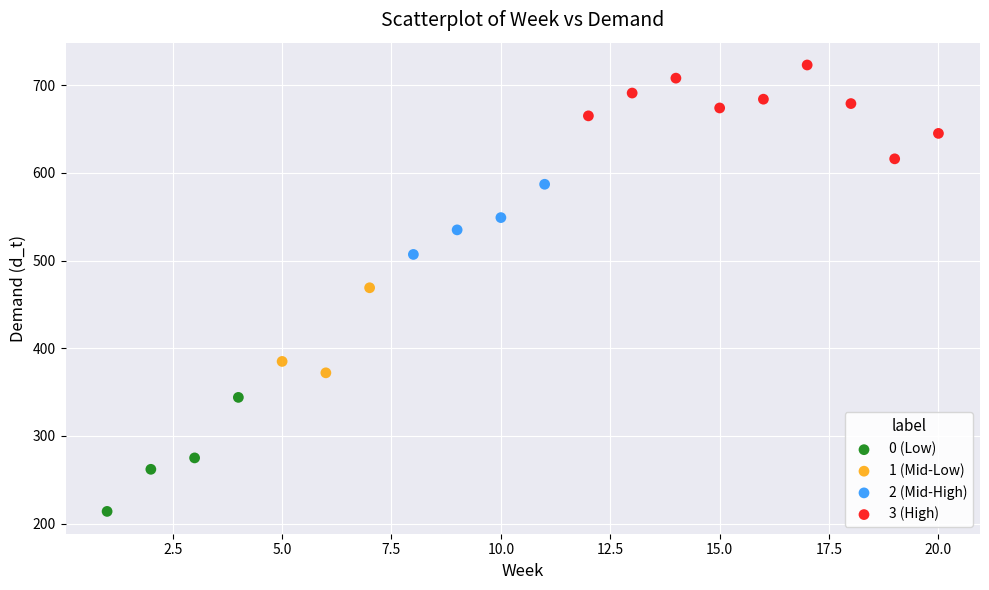

What are all the series names shown in the legend?

0 (Low), 1 (Mid-Low), 2 (Mid-High), 3 (High)